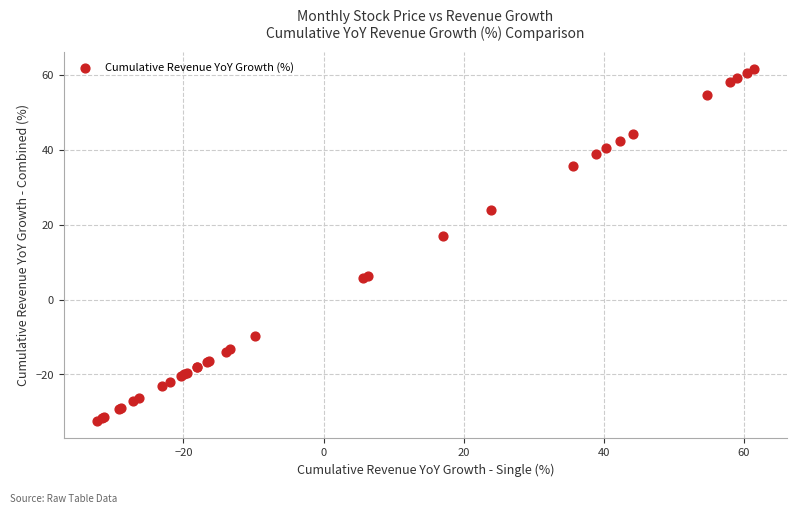

What Y value in the scatter plot is closest to 14?

17.0